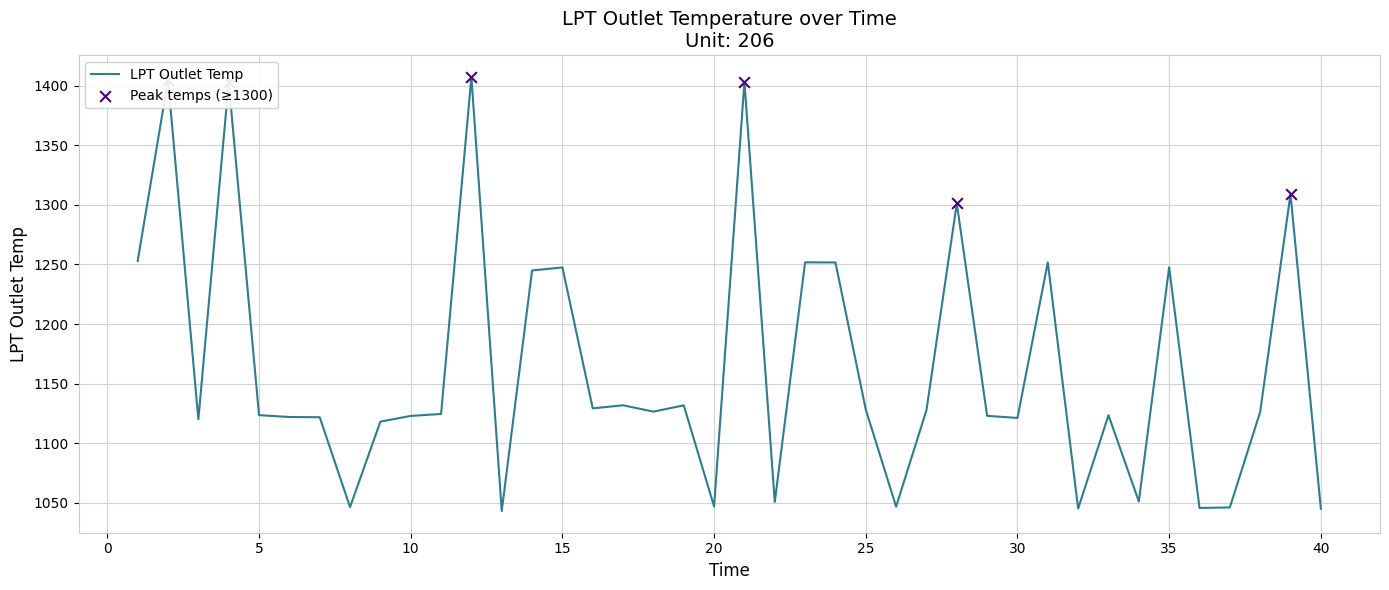

What is the difference between the maximum and minimum values?

364.2